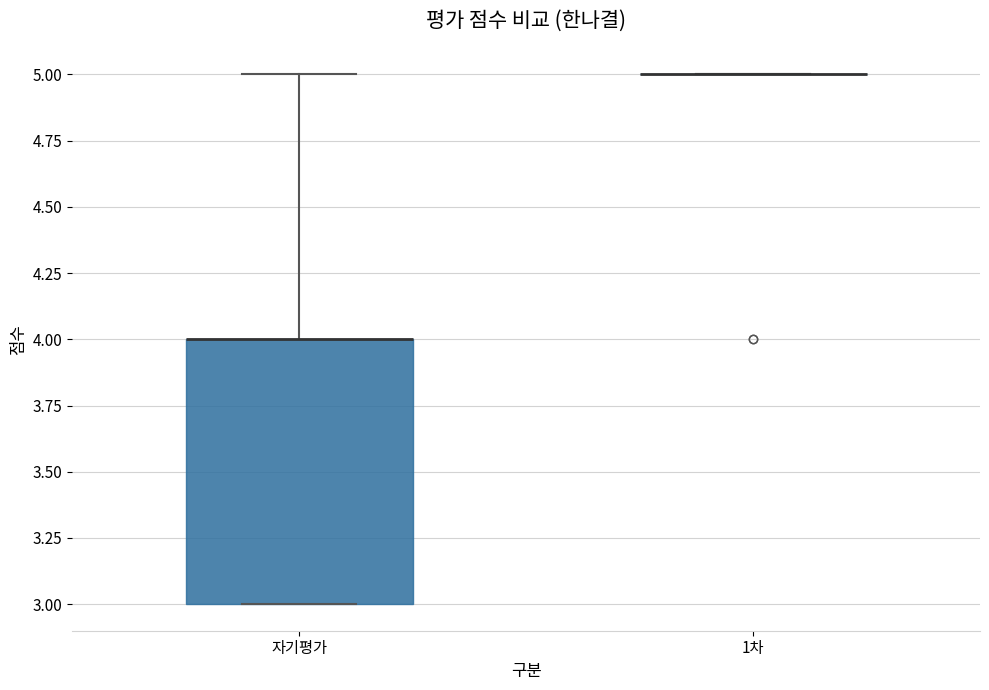

Reading left to right, read every box against the y-axis: the position of its median line, the range the box covers, and the ends of its whiskers. The values are not printed on the chart, so give them approximately, as read against the axis.

자기평가: median 4 (drawn on the box's upper edge), box 3 to 4, whiskers 3 to 5
1차: box collapsed to a line at 5, whiskers 5 to 5